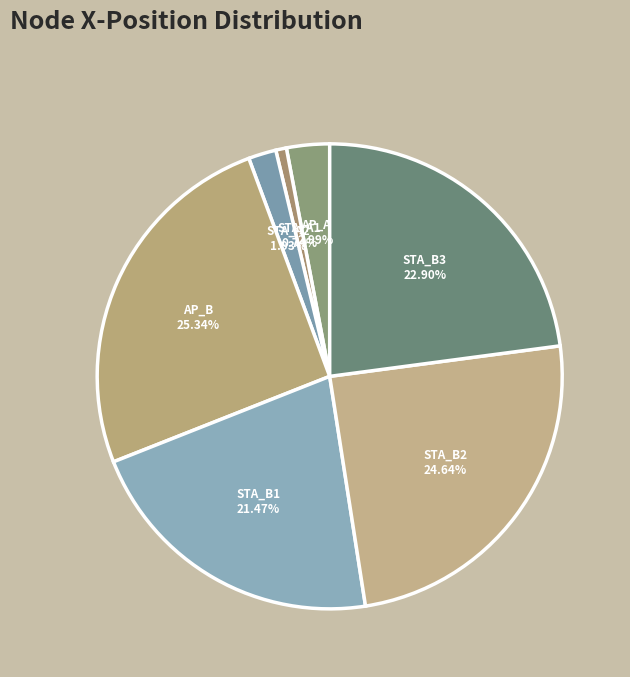

Which category has the smallest portion of the pie?

STA_A1